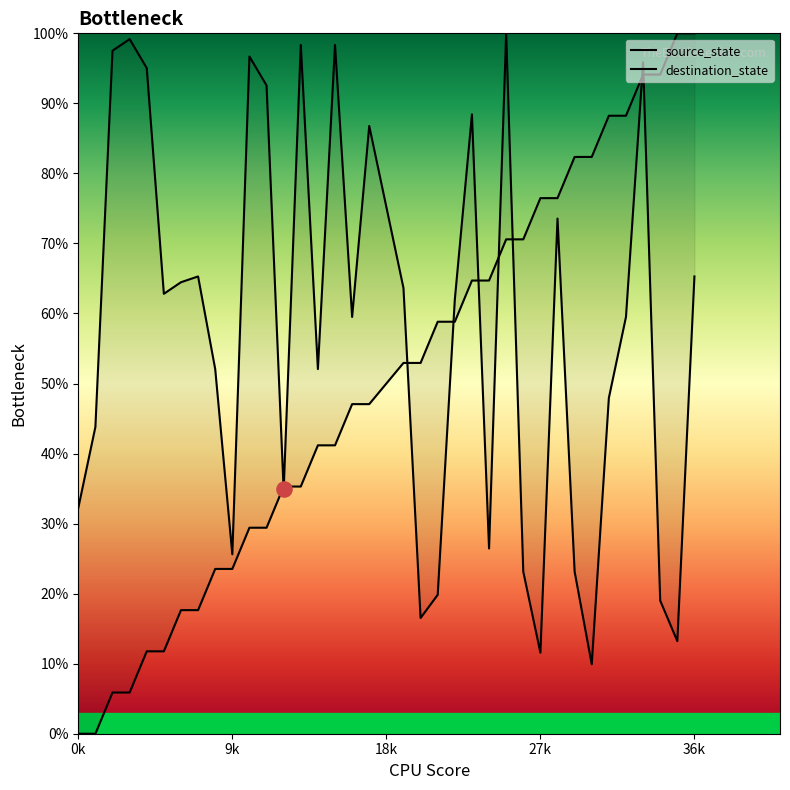

At how many categories does at least one series exceed 69?

21